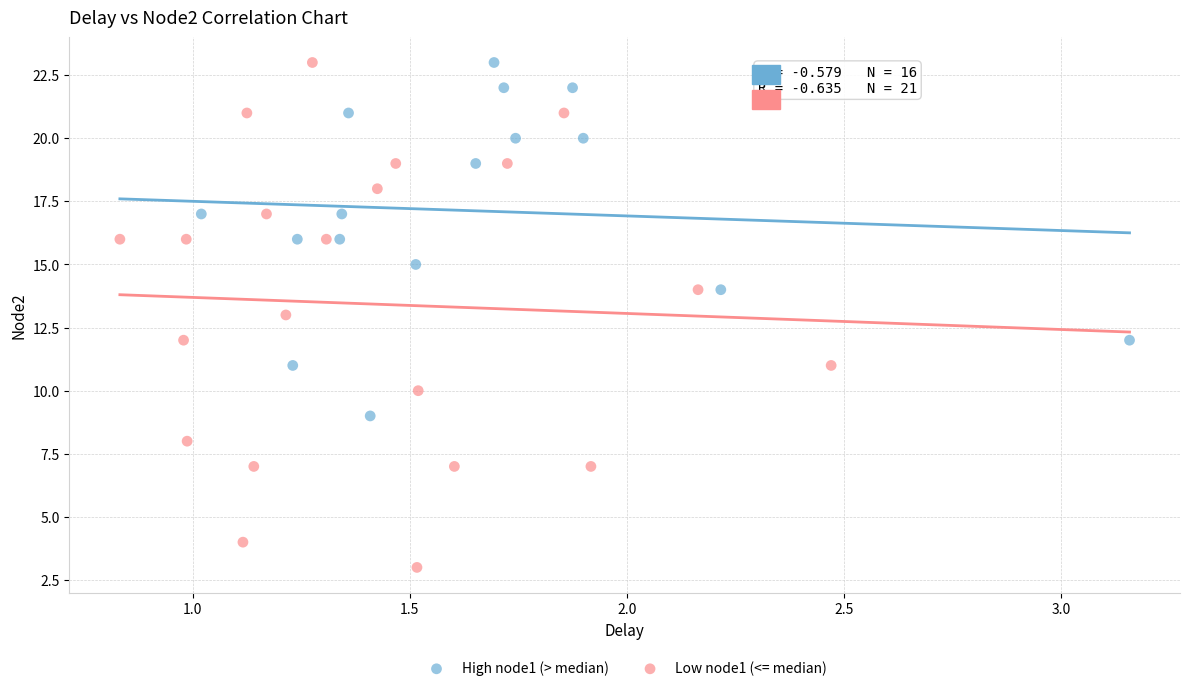

Which series has the largest Y range (max minus min)?

Low node1 (<= median)